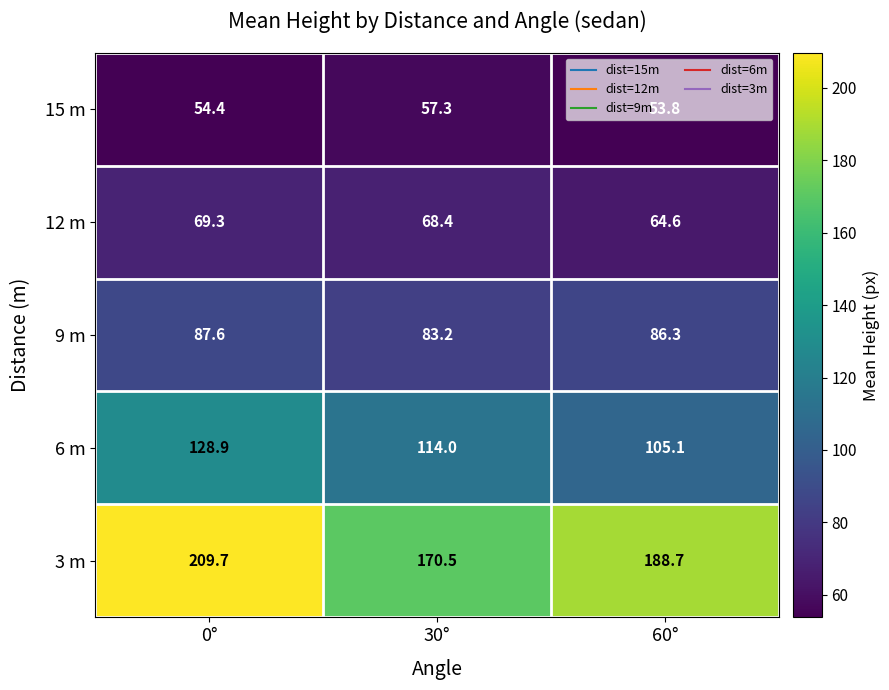

How many categories are shown in the chart?

3